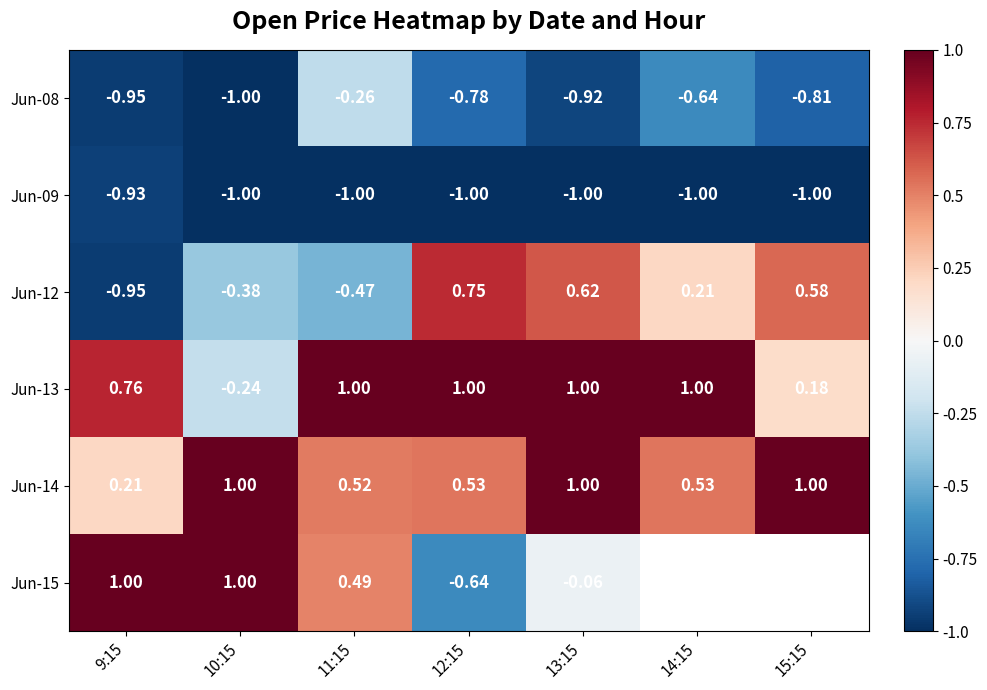

The Jun-08 series shows -0.2 at 12:15. True or false?

False